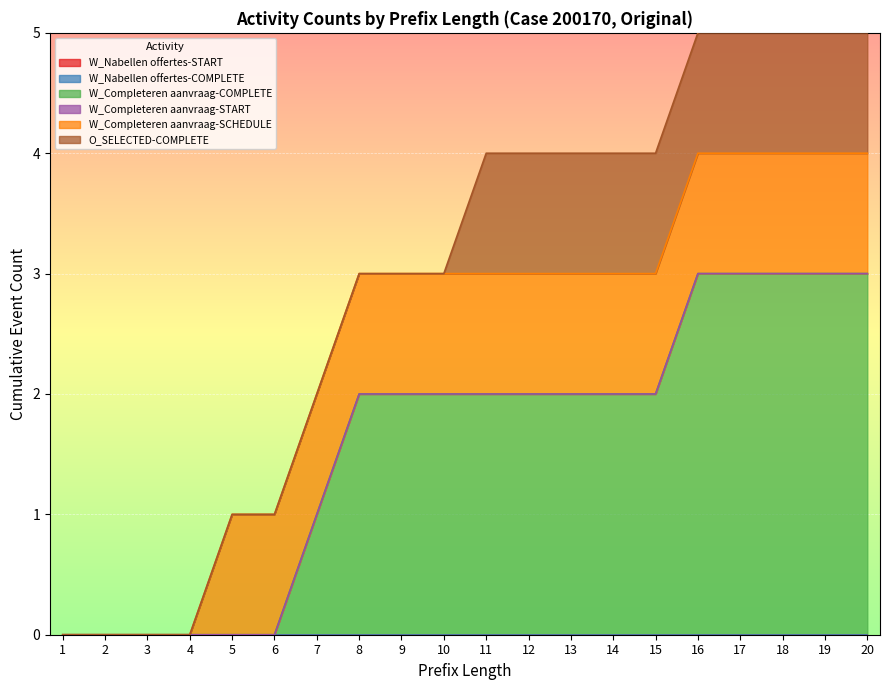

Does the chart display data point markers on the line(s)?

No